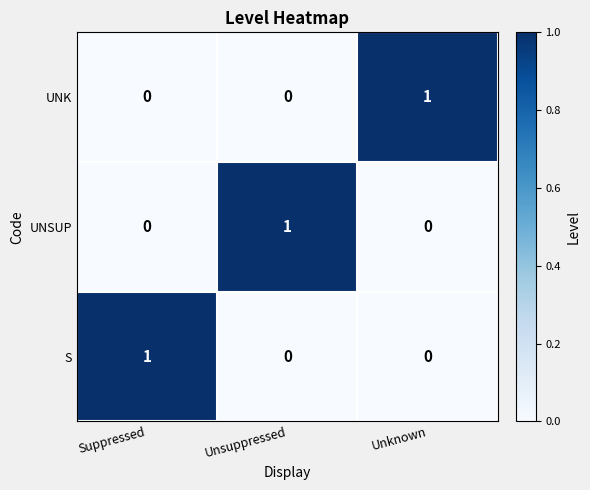

Is the value of S at Unsuppressed greater than the value of UNSUP at Unsuppressed?

No